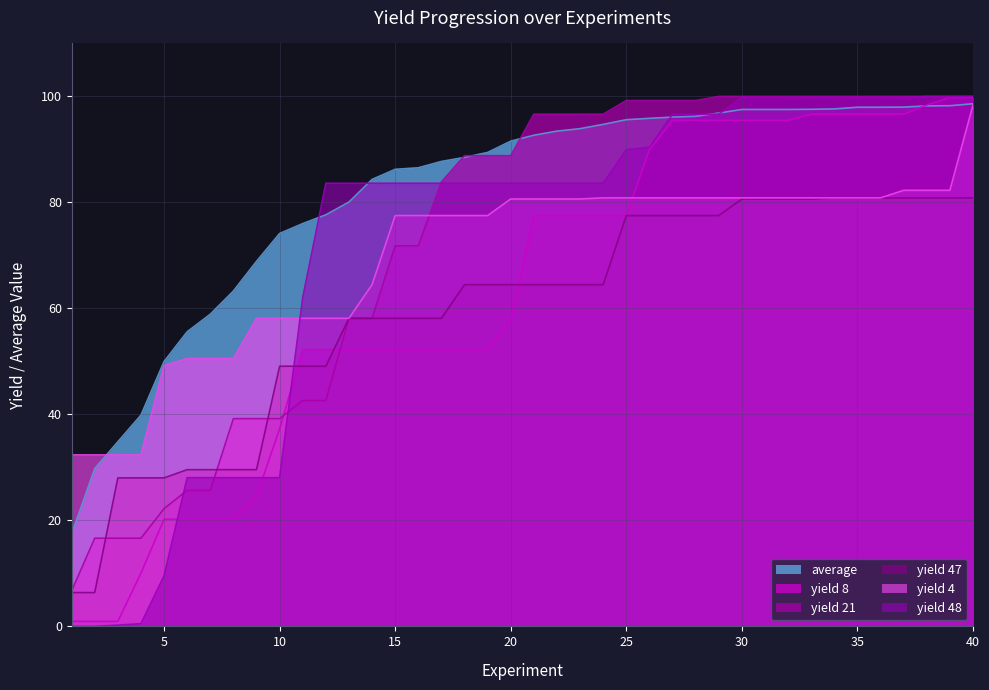

True or false: yield 4 has a value of 80.9 at 31.

True